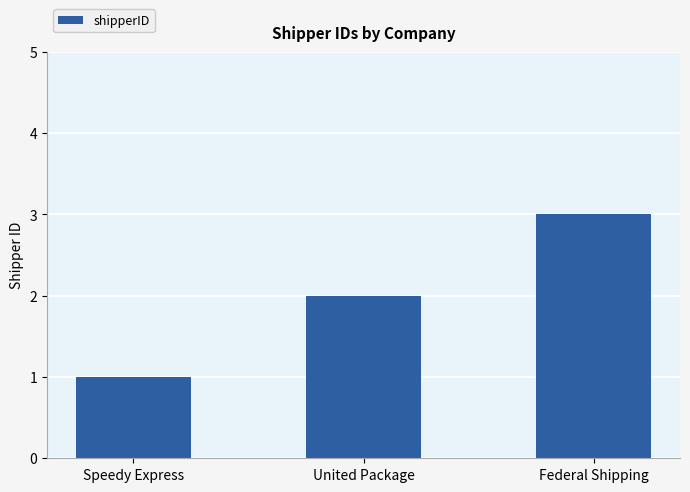

Which category has the highest value across all series?

Federal Shipping